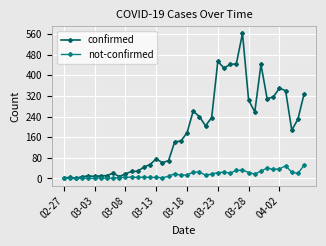

Which series has the largest total across all categories?

confirmed